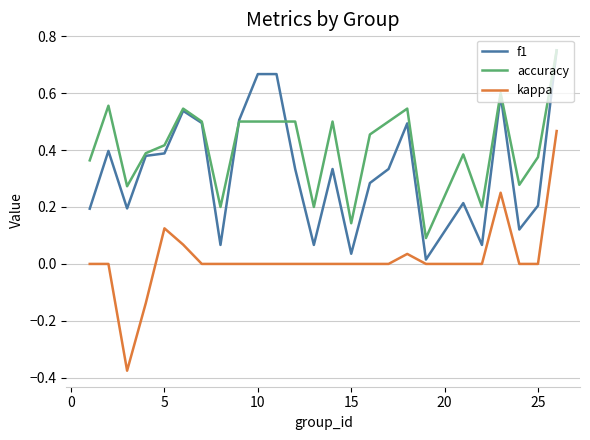

At how many categories does at least one series exceed 0?

25